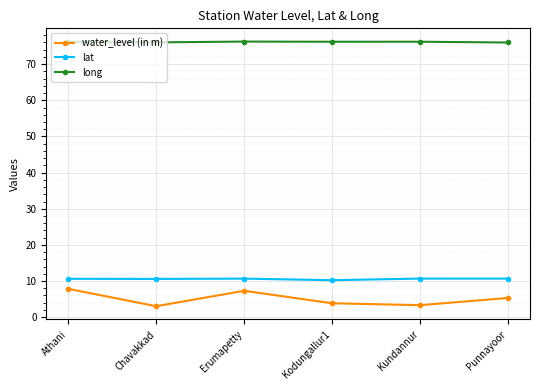

Read the water_level (in m) value at Chavakkad.

3.0